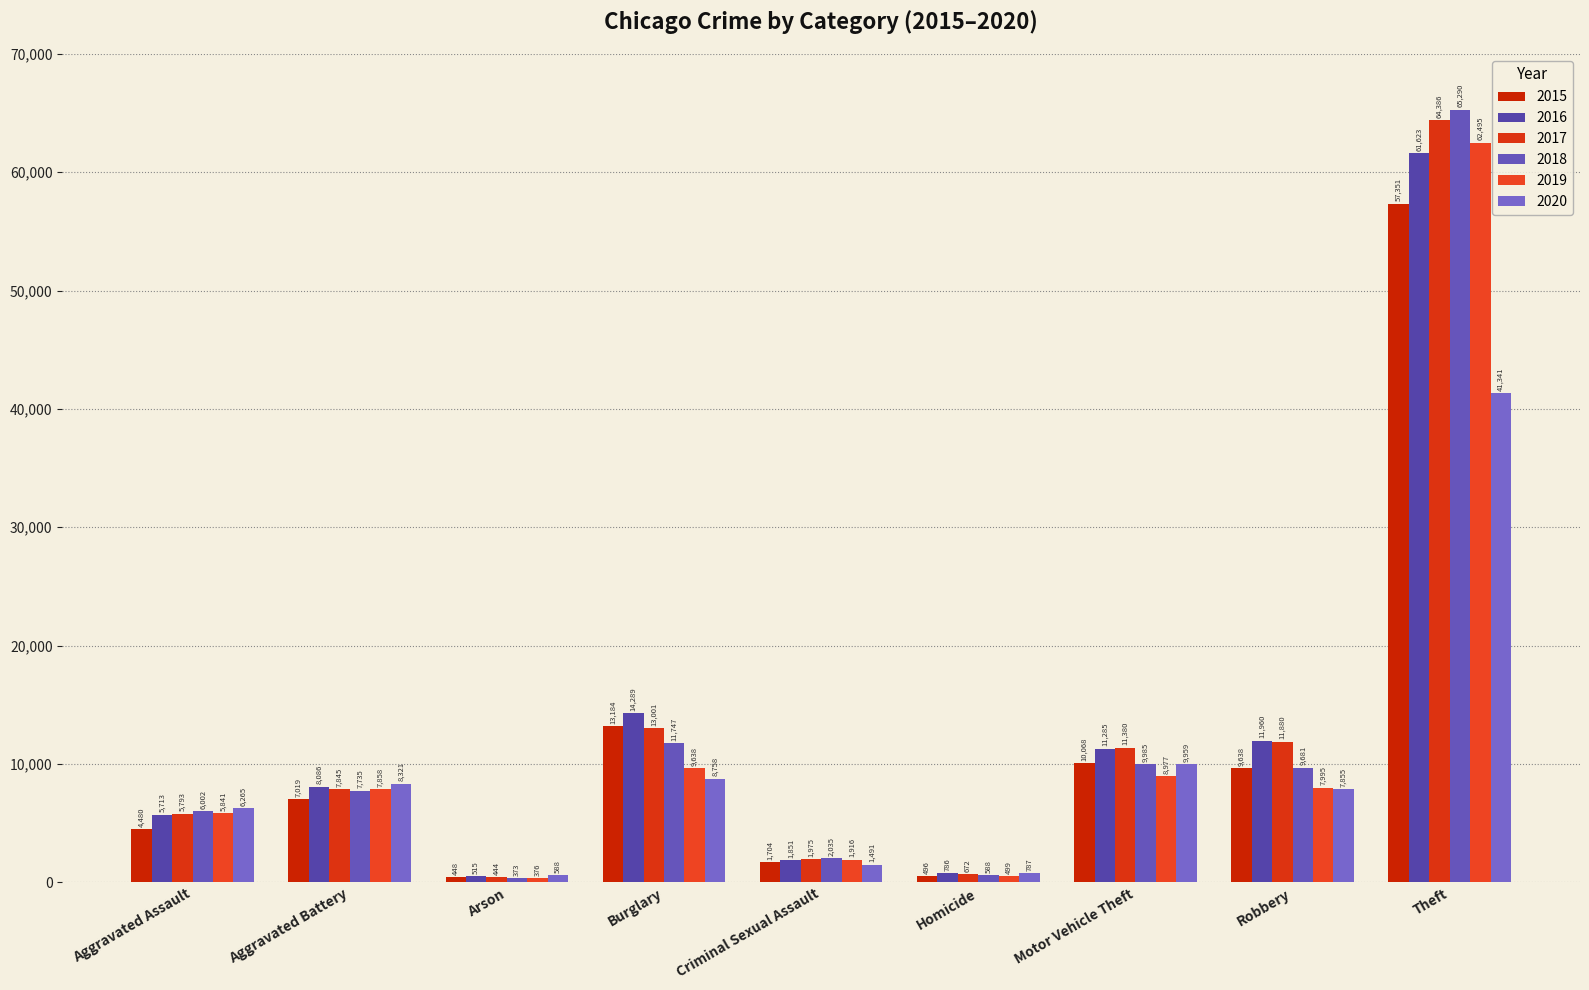

What are all the series names shown in the legend?

2015, 2016, 2017, 2018, 2019, 2020